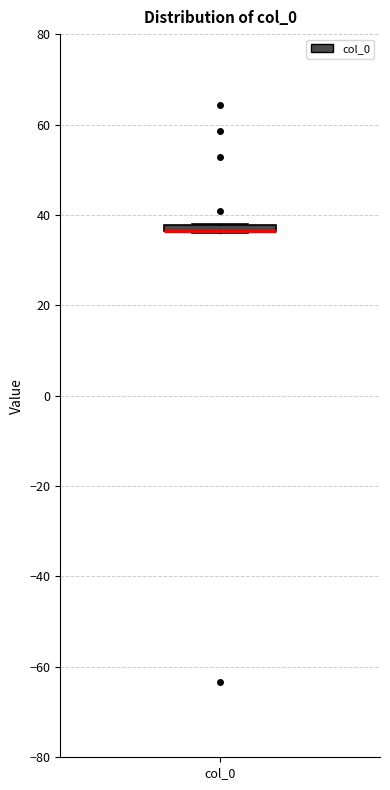

Where is the lower edge of the box for col_0 on the y-axis? The values are not printed on the chart, so give them approximately, as read against the axis.

36